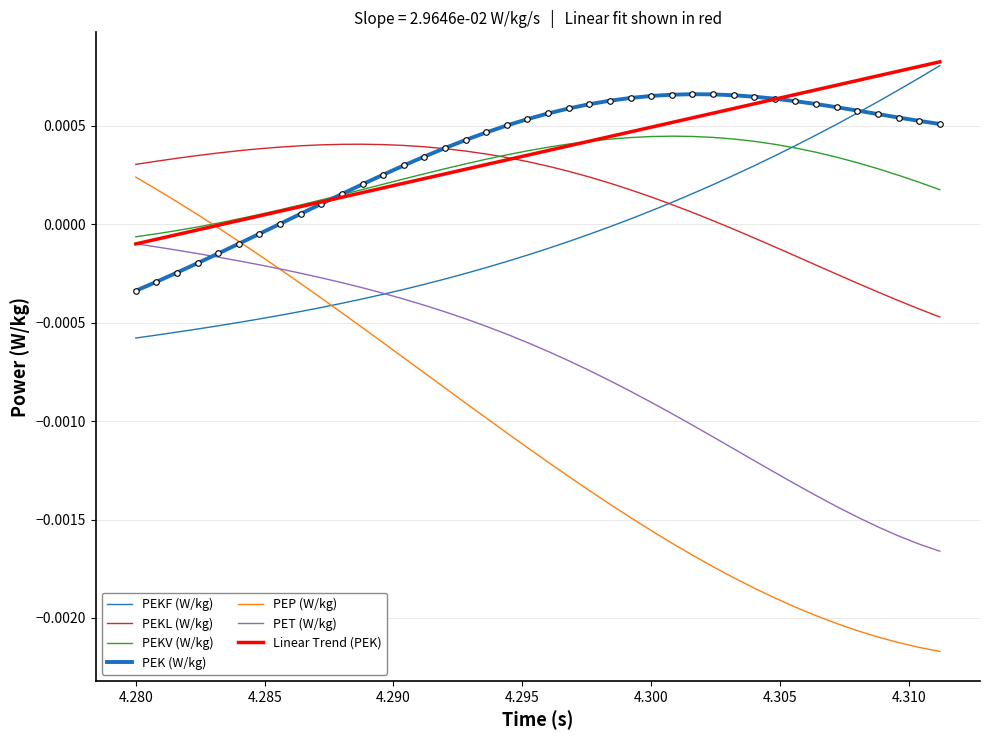

At how many categories does at least one series exceed 0?

40